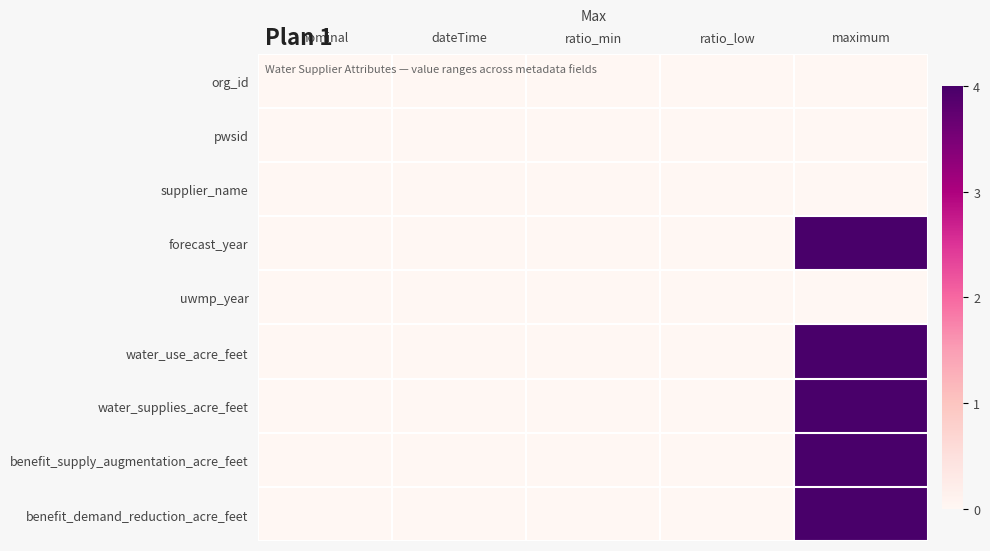

Rank the series by their maximum value, from highest to lowest.

forecast_year, water_use_acre_feet, water_supplies_acre_feet, benefit_supply_augmentation_acre_feet, benefit_demand_reduction_acre_feet, org_id, pwsid, supplier_name, uwmp_year